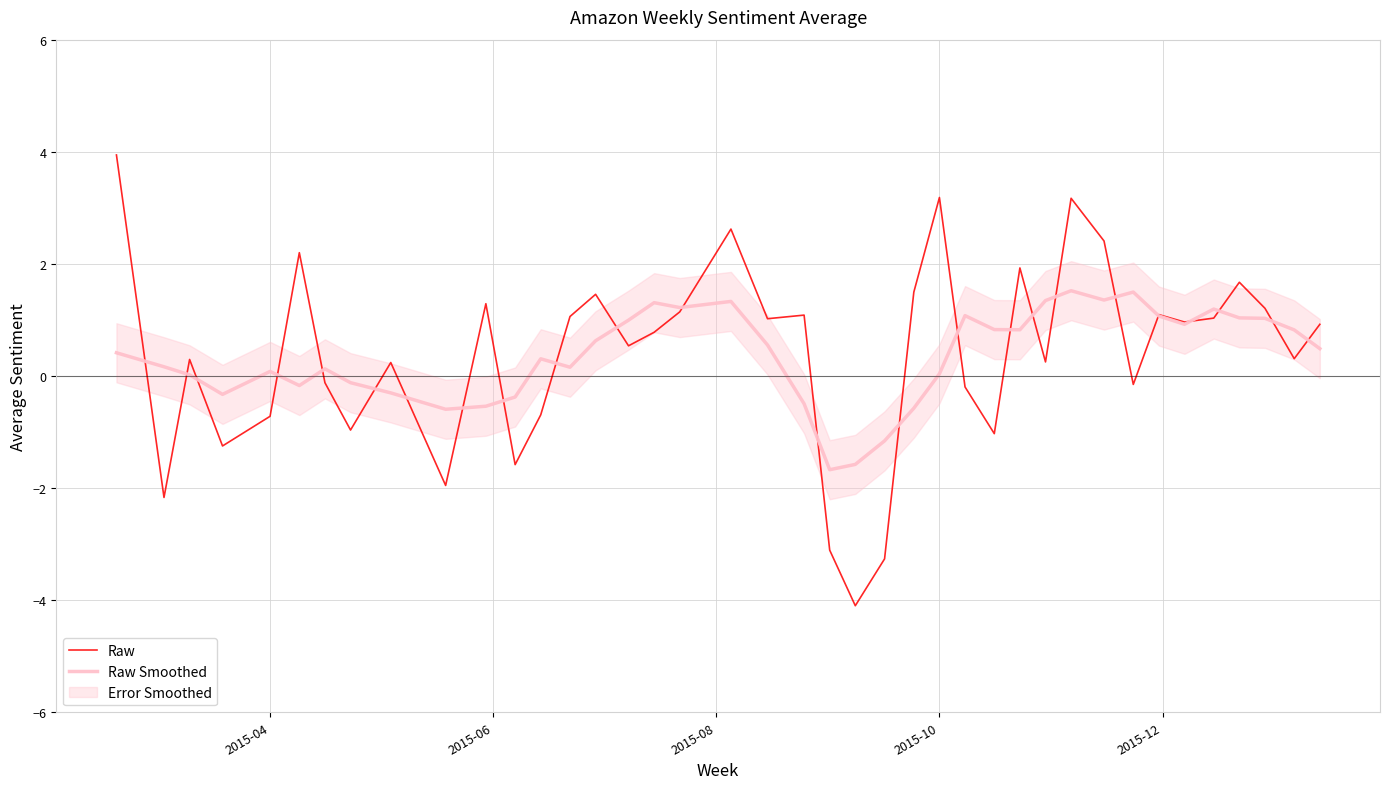

What is the highest value of the Raw Smoothed series?

1.5